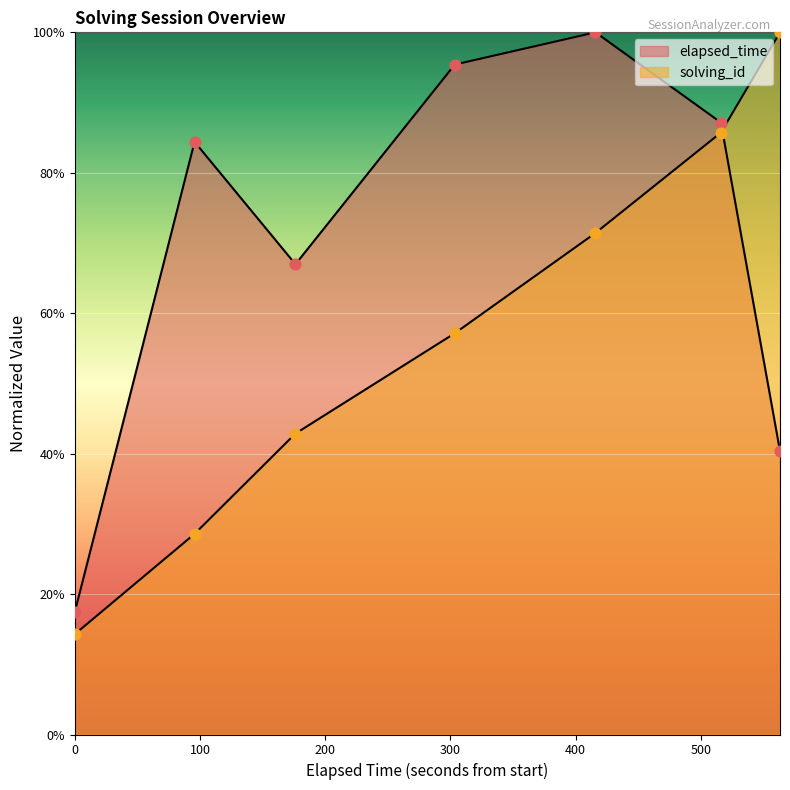

At how many categories does at least one series exceed 93?

3